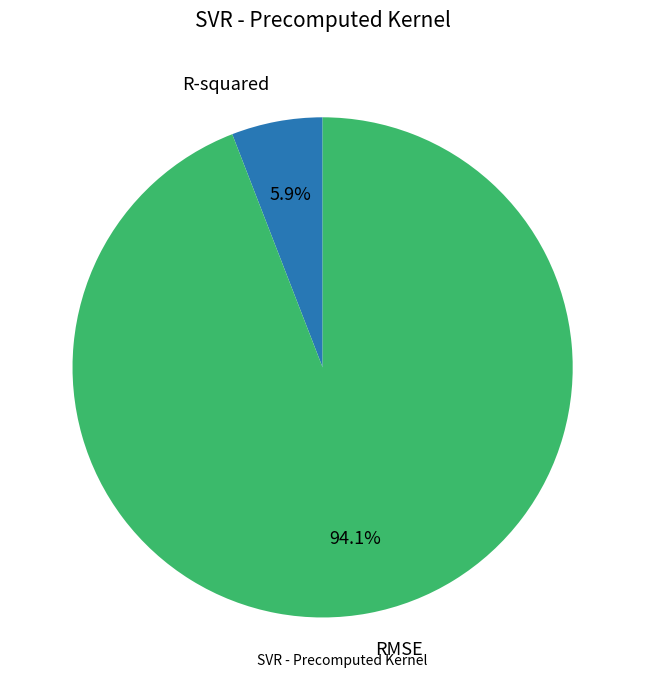

Does any single category account for the majority?

Yes